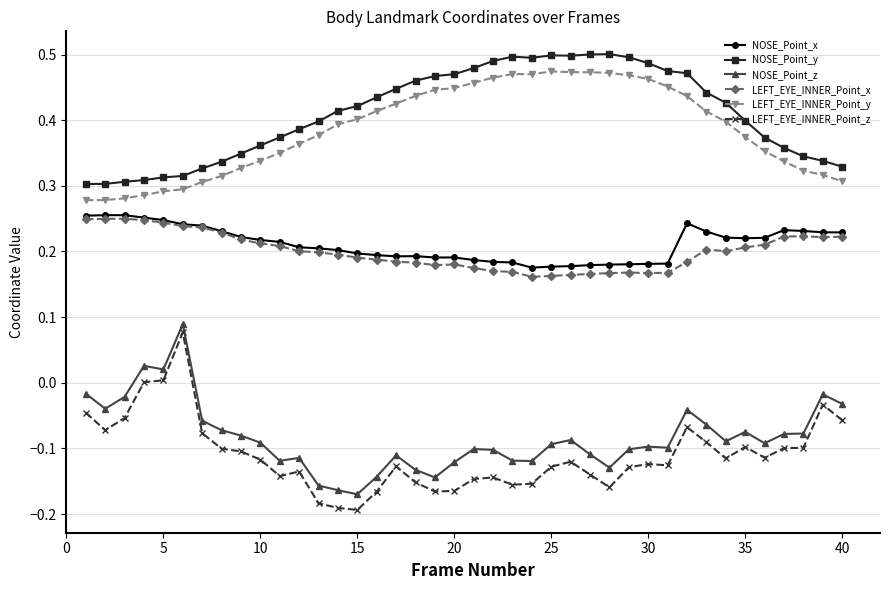

True or false: LEFT_EYE_INNER_Point_x and NOSE_Point_y cross at least once.

False